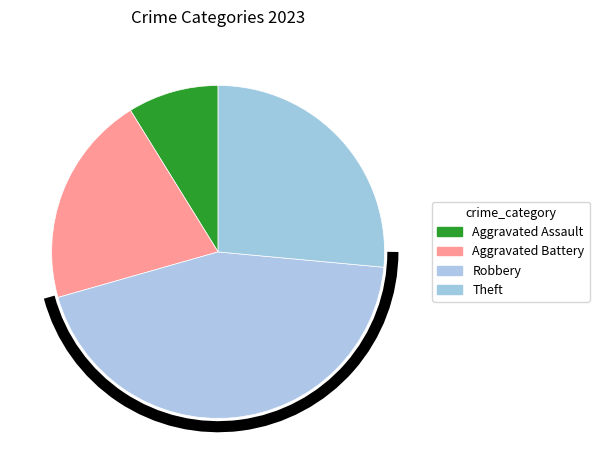

Which category has the biggest portion of the pie?

Robbery